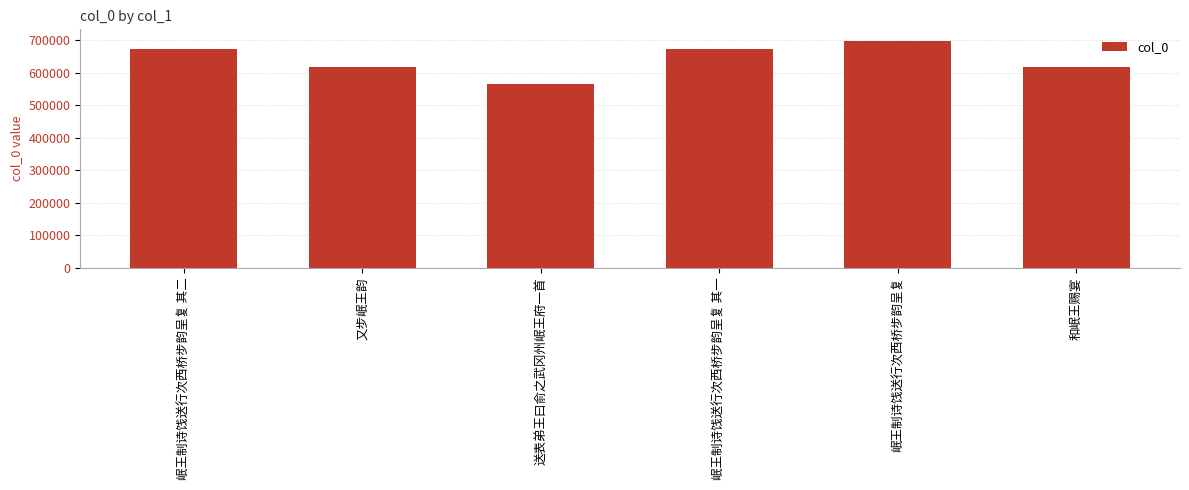

How many series are shown in this chart?

1